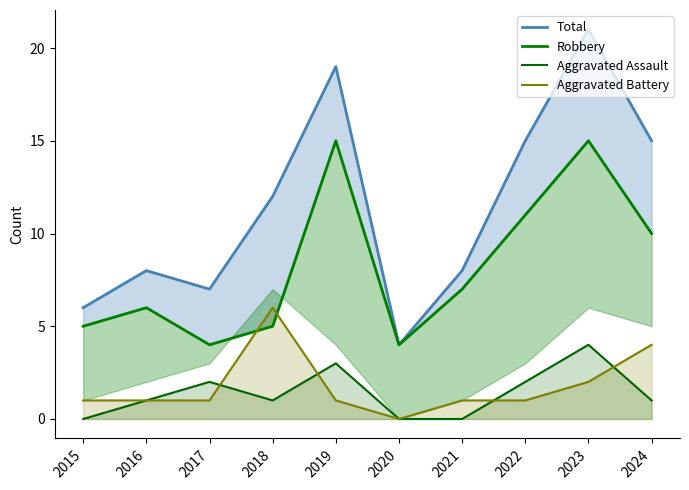

Reading left to right, extract all data points from this chart.

Total: 6	8	7	12	19	4	8	15	21	15
Robbery: 5	6	4	5	15	4	7	11	15	10
Aggravated Assault: 0	1	2	1	3	0	0	2	4	1
Aggravated Battery: 1	1	1	6	1	0	1	1	2	4